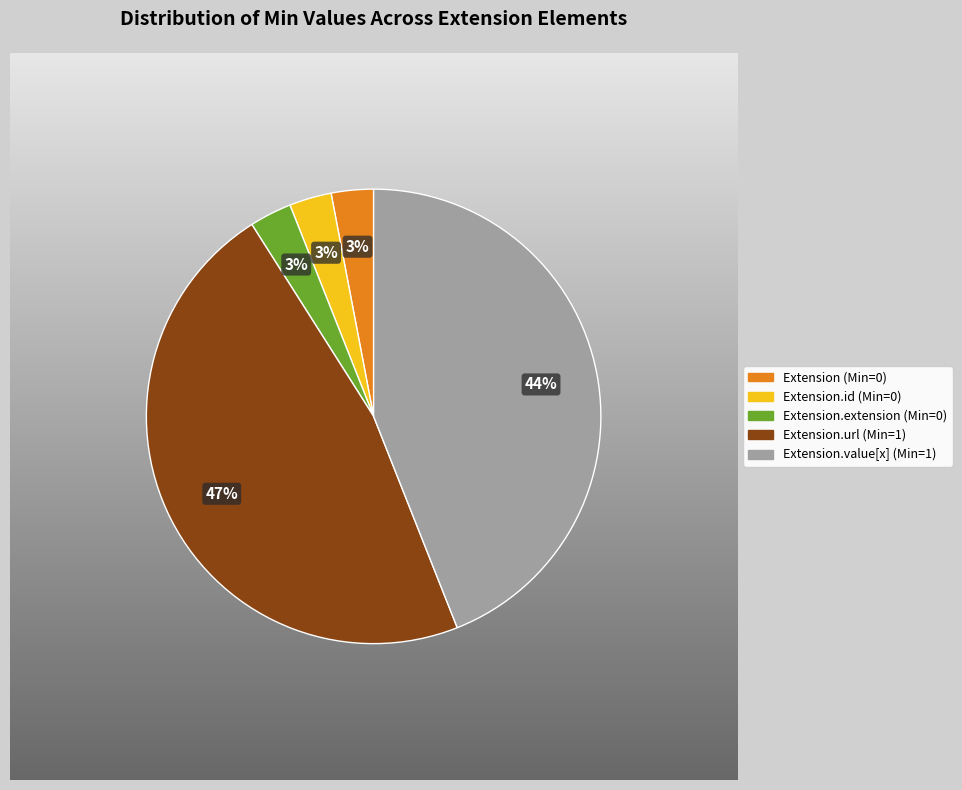

Is there any slice that represents more than half of the pie?

No